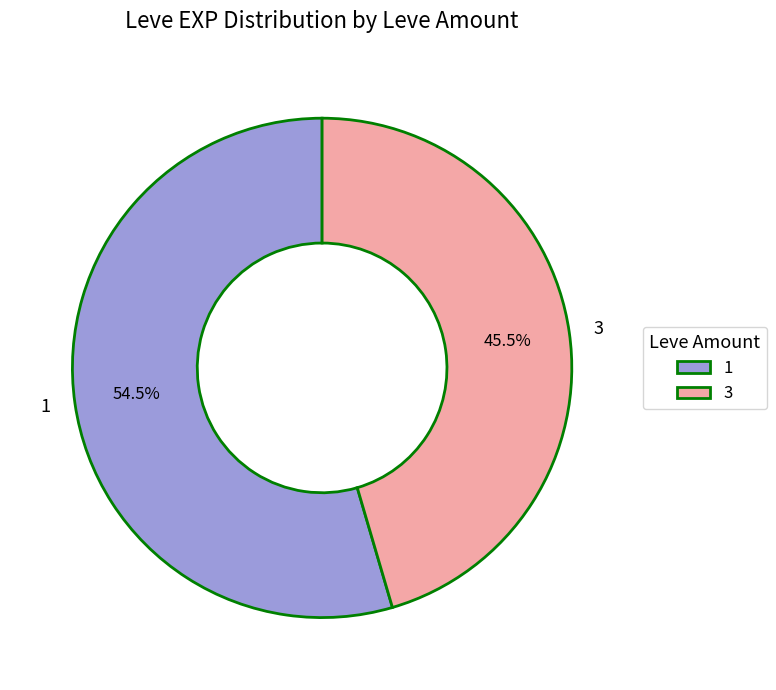

Is there any slice that represents more than half of the pie?

Yes